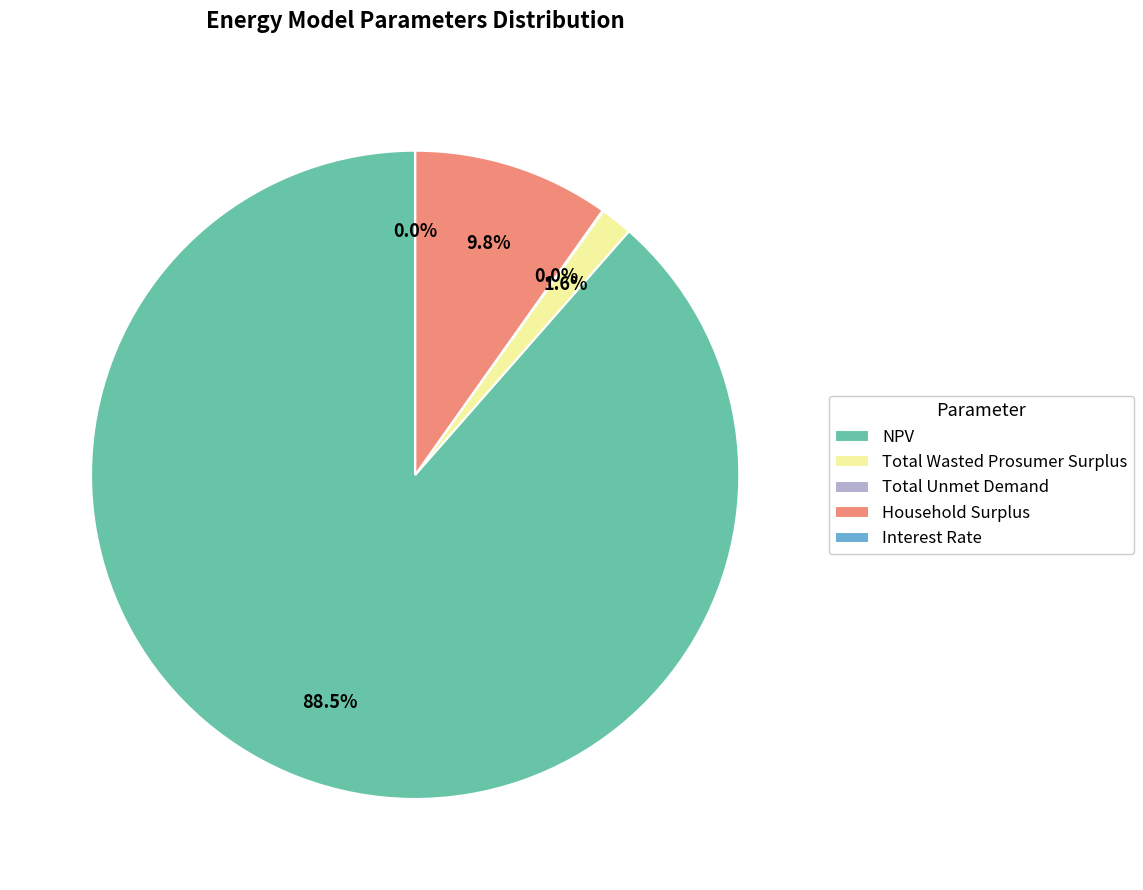

The Total Wasted Prosumer Surplus slice represents 2% of the pie. True or false?

True